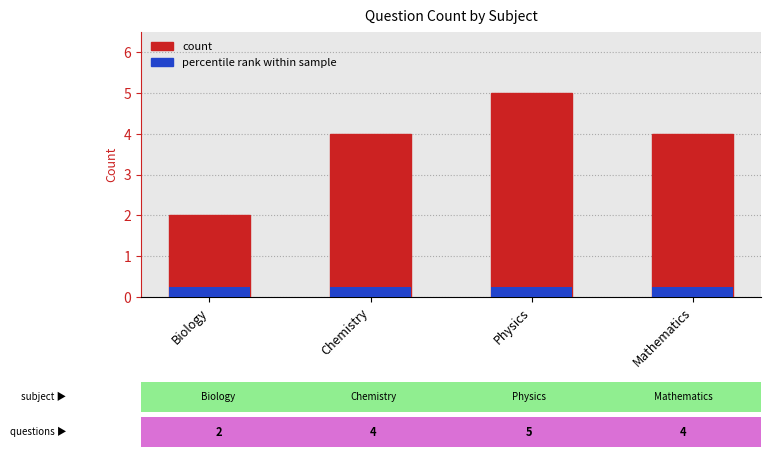

What position from the right is Physics?

2